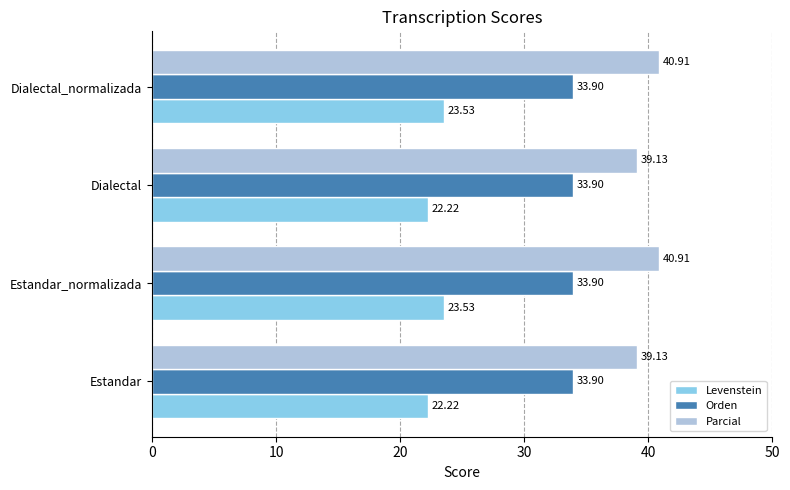

Is the value of Orden at Estandar_normalizada greater than the value of Parcial at Dialectal_normalizada?

No